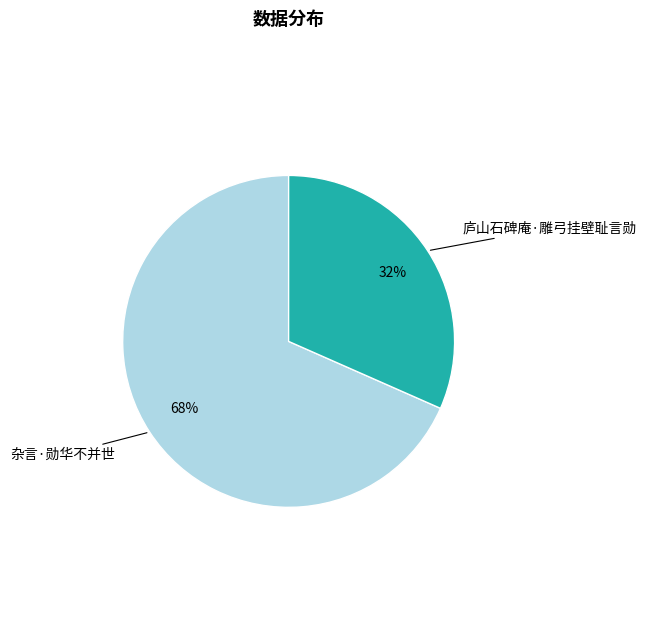

To the nearest percent, what is the average slice percentage?

50%